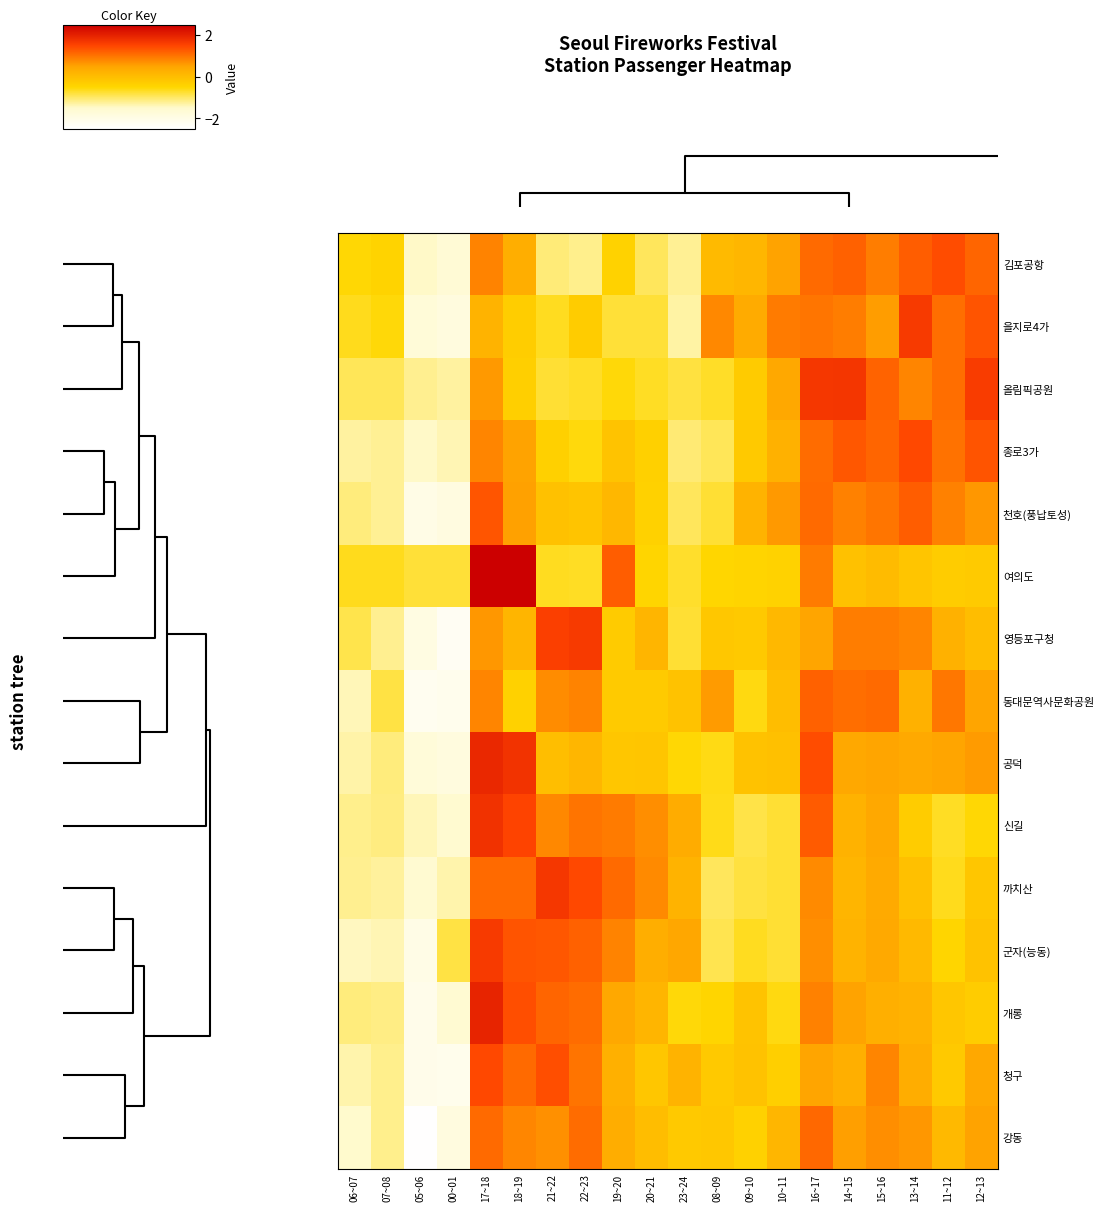

Reading left to right, list all the values displayed in this chart.

김포공항: 06~07=-0.5	07~08=-0.4	05~06=-1.5	00~01=-1.7	17~18=0.9	18~19=0.3	21~22=-1.1	22~23=-1.2	19~20=-0.4	20~21=-0.9	23~24=-1.2	08~09=0.1	09~10=0.2	10~11=0.5	16~17=1.1	14~15=1.2	15~16=0.9	13~14=1.2	11~12=1.4	12~13=1.2
을지로4가: 06~07=-0.6	07~08=-0.5	05~06=-1.7	00~01=-1.8	17~18=0.2	18~19=-0.3	21~22=-0.6	22~23=-0.3	19~20=-0.8	20~21=-0.8	23~24=-1.3	08~09=0.8	09~10=0.4	10~11=0.9	16~17=1.0	14~15=0.9	15~16=0.6	13~14=1.6	11~12=1.1	12~13=1.3
올림픽공원: 06~07=-0.9	07~08=-0.9	05~06=-1.2	00~01=-1.3	17~18=0.6	18~19=-0.4	21~22=-0.8	22~23=-0.7	19~20=-0.5	20~21=-0.7	23~24=-0.8	08~09=-0.7	09~10=-0.3	10~11=0.4	16~17=1.7	14~15=1.7	15~16=1.2	13~14=0.8	11~12=1.1	12~13=1.6
종로3가: 06~07=-1.3	07~08=-1.2	05~06=-1.5	00~01=-1.4	17~18=0.8	18~19=0.5	21~22=-0.4	22~23=-0.6	19~20=-0.1	20~21=-0.4	23~24=-1.1	08~09=-0.9	09~10=-0.2	10~11=0.2	16~17=1.1	14~15=1.3	15~16=1.2	13~14=1.4	11~12=1.0	12~13=1.3
천호(풍납토성): 06~07=-1.1	07~08=-1.2	05~06=-2.0	00~01=-1.9	17~18=1.3	18~19=0.5	21~22=-0.1	22~23=-0.1	19~20=0.1	20~21=-0.4	23~24=-1.0	08~09=-0.7	09~10=0.2	10~11=0.6	16~17=1.1	14~15=0.9	15~16=1.0	13~14=1.2	11~12=0.9	12~13=0.6
여의도: 06~07=-0.6	07~08=-0.6	05~06=-0.8	00~01=-0.8	17~18=2.6	18~19=2.5	21~22=-0.7	22~23=-0.7	19~20=1.2	20~21=-0.5	23~24=-0.7	08~09=-0.5	09~10=-0.4	10~11=-0.4	16~17=0.9	14~15=-0.1	15~16=0.1	13~14=-0.1	11~12=-0.3	12~13=-0.2
영등포구청: 06~07=-0.9	07~08=-1.2	05~06=-1.9	00~01=-2.3	17~18=0.6	18~19=0.2	21~22=1.6	22~23=1.6	19~20=-0.3	20~21=0.2	23~24=-0.7	08~09=-0.2	09~10=-0.2	10~11=0.1	16~17=0.5	14~15=0.9	15~16=0.9	13~14=0.8	11~12=0.2	12~13=0.0
동대문역사문화공원: 06~07=-1.4	07~08=-0.8	05~06=-2.2	00~01=-2.1	17~18=0.8	18~19=-0.4	21~22=0.8	22~23=0.9	19~20=-0.2	20~21=-0.2	23~24=-0.1	08~09=0.6	09~10=-0.6	10~11=0.0	16~17=1.2	14~15=1.1	15~16=1.1	13~14=0.2	11~12=1.0	12~13=0.5
공덕: 06~07=-1.3	07~08=-1.1	05~06=-1.7	00~01=-1.9	17~18=1.9	18~19=1.7	21~22=-0.0	22~23=0.2	19~20=-0.2	20~21=-0.2	23~24=-0.5	08~09=-0.6	09~10=-0.1	10~11=-0.1	16~17=1.4	14~15=0.4	15~16=0.5	13~14=0.4	11~12=0.5	12~13=0.6
신길: 06~07=-1.2	07~08=-1.1	05~06=-1.4	00~01=-1.6	17~18=1.8	18~19=1.5	21~22=0.8	22~23=1.0	19~20=0.9	20~21=0.7	23~24=0.3	08~09=-0.6	09~10=-0.8	10~11=-0.8	16~17=1.3	14~15=0.2	15~16=0.4	13~14=-0.3	11~12=-0.7	12~13=-0.5
까치산: 06~07=-1.2	07~08=-1.3	05~06=-1.6	00~01=-1.3	17~18=1.1	18~19=1.1	21~22=1.7	22~23=1.5	19~20=1.1	20~21=0.8	23~24=0.2	08~09=-0.9	09~10=-0.8	10~11=-0.8	16~17=0.8	14~15=0.2	15~16=0.4	13~14=-0.1	11~12=-0.6	12~13=-0.2
군자(능동): 06~07=-1.4	07~08=-1.4	05~06=-2.0	00~01=-0.8	17~18=1.6	18~19=1.3	21~22=1.3	22~23=1.2	19~20=0.9	20~21=0.3	23~24=0.4	08~09=-0.9	09~10=-0.7	10~11=-0.8	16~17=0.7	14~15=0.2	15~16=0.4	13~14=0.1	11~12=-0.5	12~13=-0.1
개롱: 06~07=-1.1	07~08=-1.1	05~06=-2.1	00~01=-1.6	17~18=2.0	18~19=1.4	21~22=1.2	22~23=1.1	19~20=0.4	20~21=0.2	23~24=-0.5	08~09=-0.5	09~10=-0.1	10~11=-0.6	16~17=0.9	14~15=0.5	15~16=0.3	13~14=0.2	11~12=-0.2	12~13=-0.3
청구: 06~07=-1.3	07~08=-1.2	05~06=-2.1	00~01=-2.1	17~18=1.5	18~19=1.1	21~22=1.4	22~23=1.0	19~20=0.3	20~21=-0.2	23~24=0.2	08~09=-0.2	09~10=-0.1	10~11=-0.3	16~17=0.5	14~15=0.3	15~16=0.8	13~14=0.3	11~12=-0.2	12~13=0.4
강동: 06~07=-1.5	07~08=-1.2	05~06=-2.5	00~01=-1.9	17~18=1.1	18~19=0.8	21~22=0.7	22~23=1.1	19~20=0.3	20~21=0.0	23~24=-0.2	08~09=-0.2	09~10=-0.4	10~11=0.1	16~17=1.1	14~15=0.6	15~16=0.7	13~14=0.6	11~12=0.1	12~13=0.5